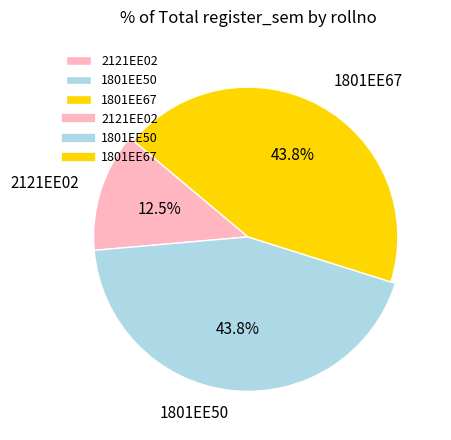

Count the number of slices in the pie.

3